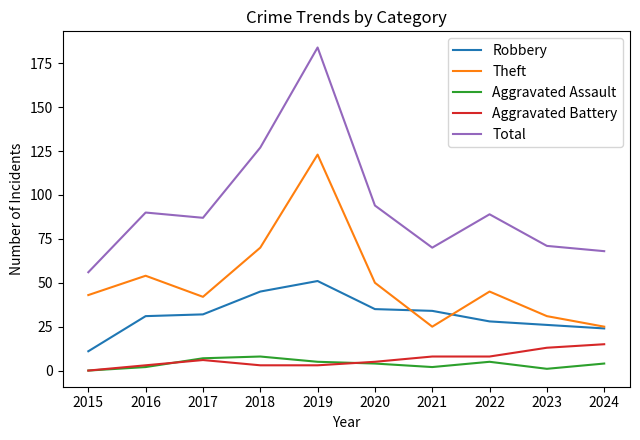

Reading left to right, what are all the values shown in this chart?

Robbery: 2015=11	2016=31	2017=32	2018=45	2019=51	2020=35	2021=34	2022=28	2023=26	2024=24
Theft: 2015=43	2016=54	2017=42	2018=70	2019=123	2020=50	2021=25	2022=45	2023=31	2024=25
Aggravated Assault: 2015=0	2016=2	2017=7	2018=8	2019=5	2020=4	2021=2	2022=5	2023=1	2024=4
Aggravated Battery: 2015=0	2016=3	2017=6	2018=3	2019=3	2020=5	2021=8	2022=8	2023=13	2024=15
Total: 2015=56	2016=90	2017=87	2018=127	2019=184	2020=94	2021=70	2022=89	2023=71	2024=68